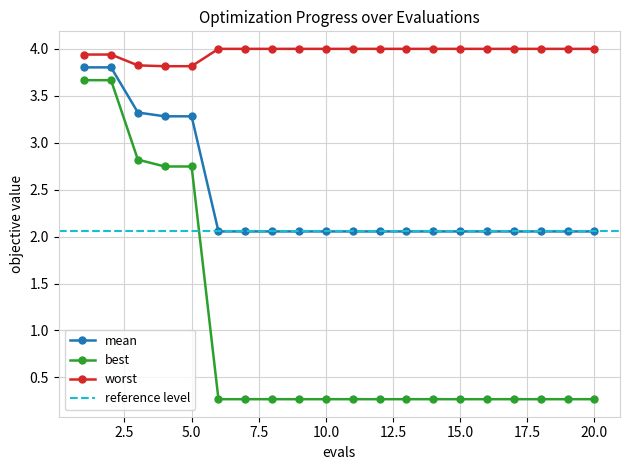

The worst series shows 5.3 at 10.0. True or false?

False